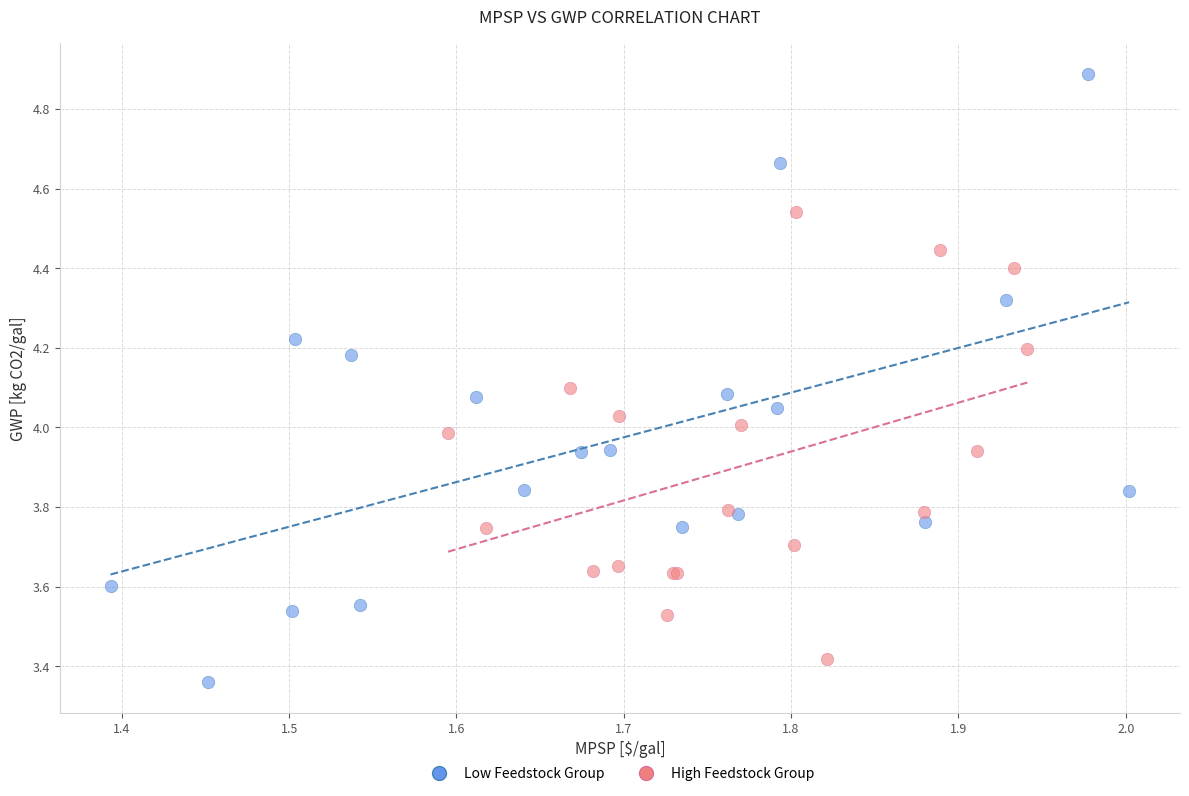

Which series contains the highest Y value?

Low Feedstock Group